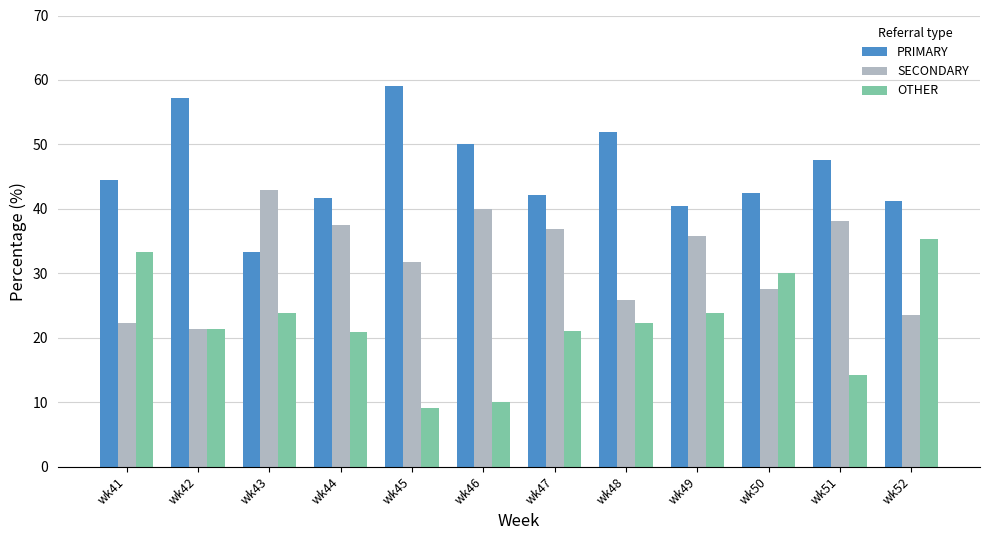

How many groups of bars are there?

12